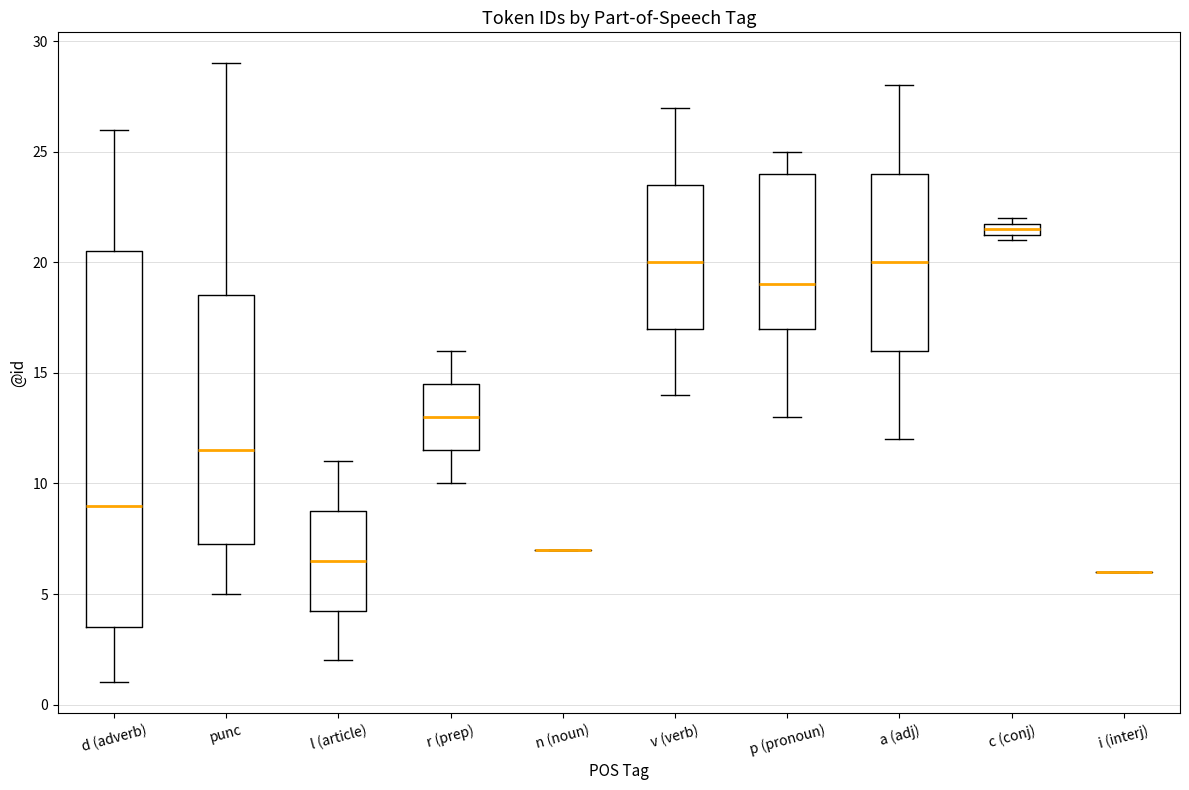

Where does the lower whisker of the box for l (article) end on the y-axis? The values are not printed on the chart, so give them approximately, as read against the axis.

2.0